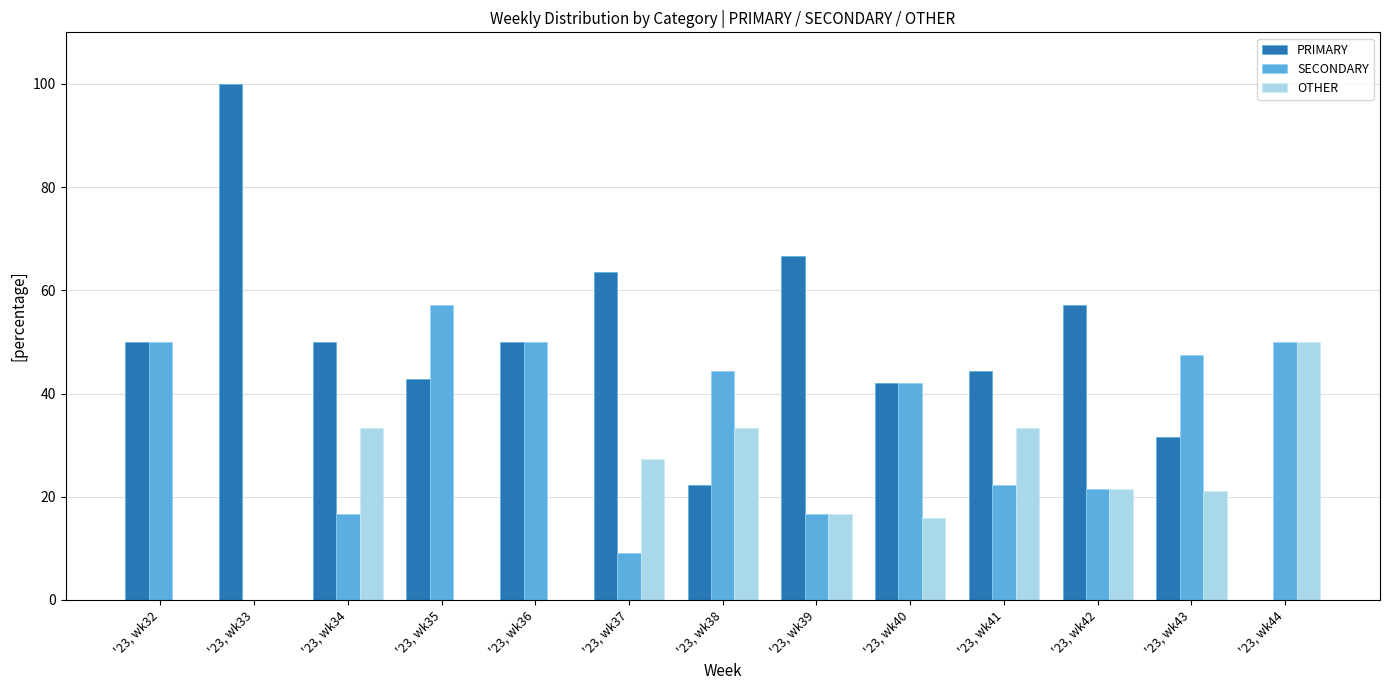

What is the sum of all SECONDARY values?

427.1